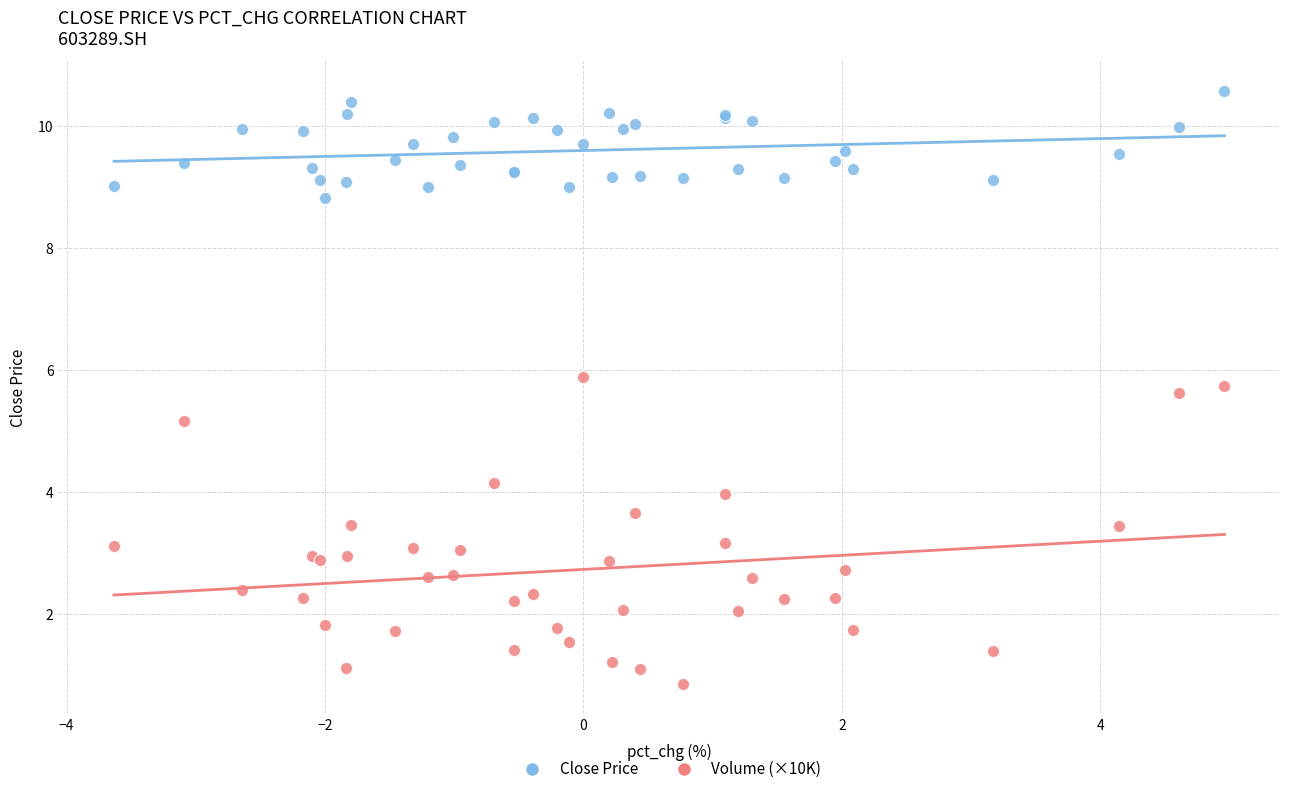

Which series contains the highest Y value?

Close Price